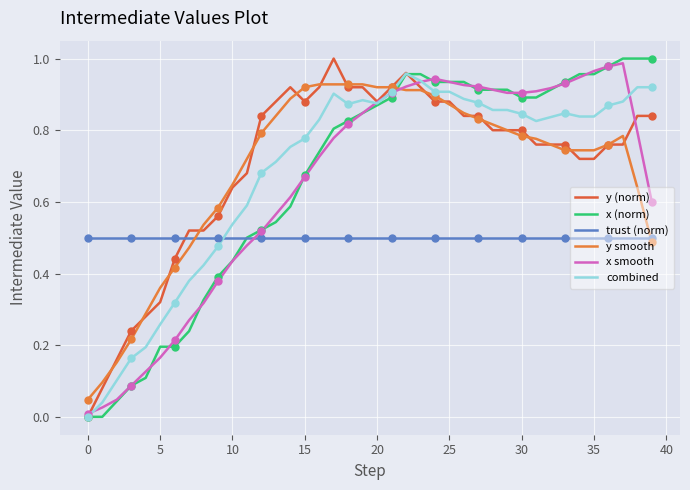

At how many categories does at least one series exceed 0?

40